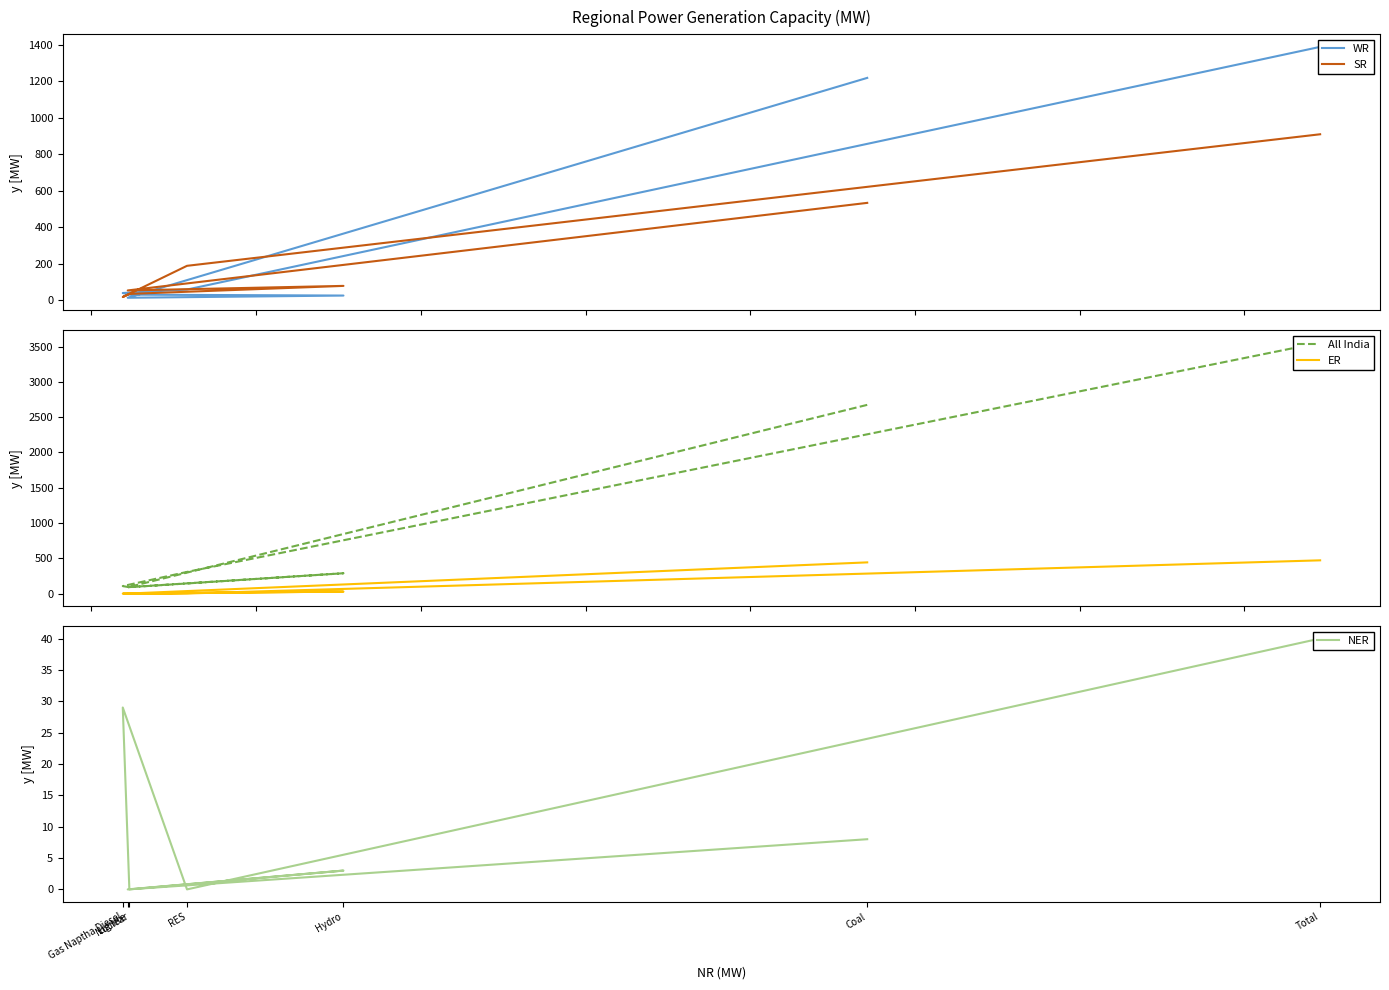

Which series changed the most between Coal and Total?

All India